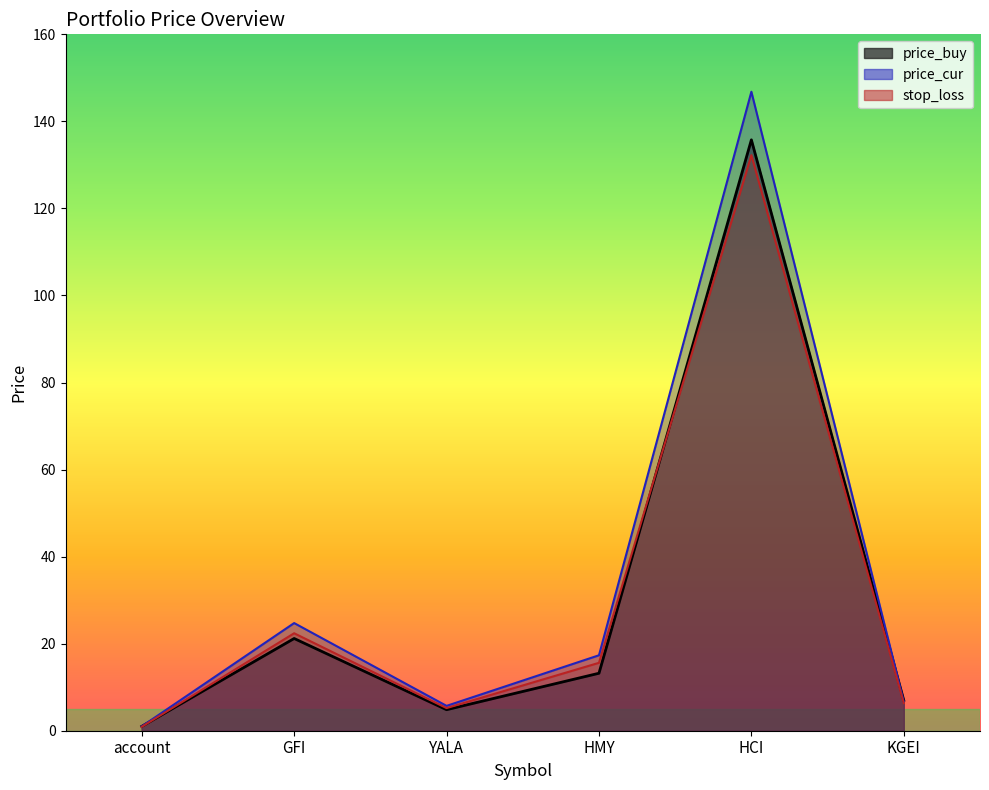

Where is stop_loss nearest to the value 66?

GFI